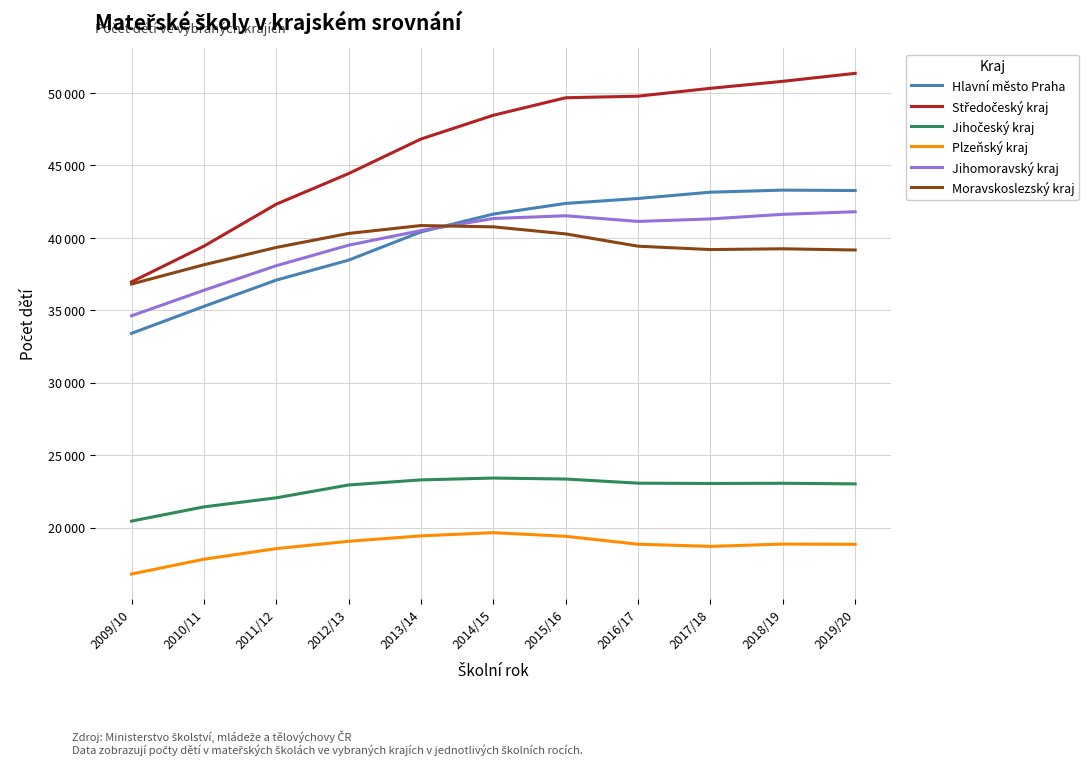

What is the sum of the Plzeňský kraj values at 2016/17 and 2010/11?

36671